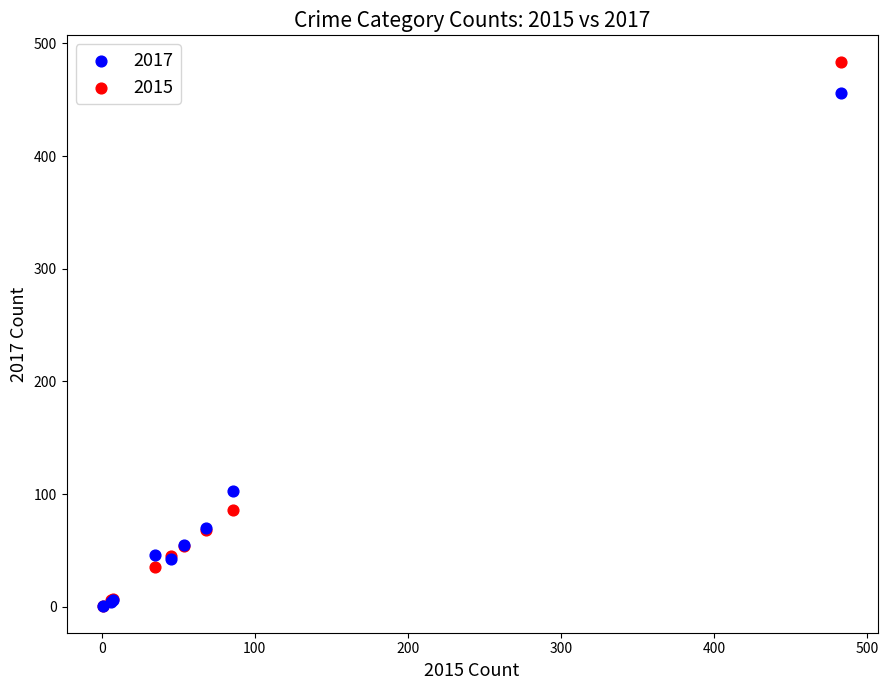

Which series has the largest Y range (max minus min)?

2015